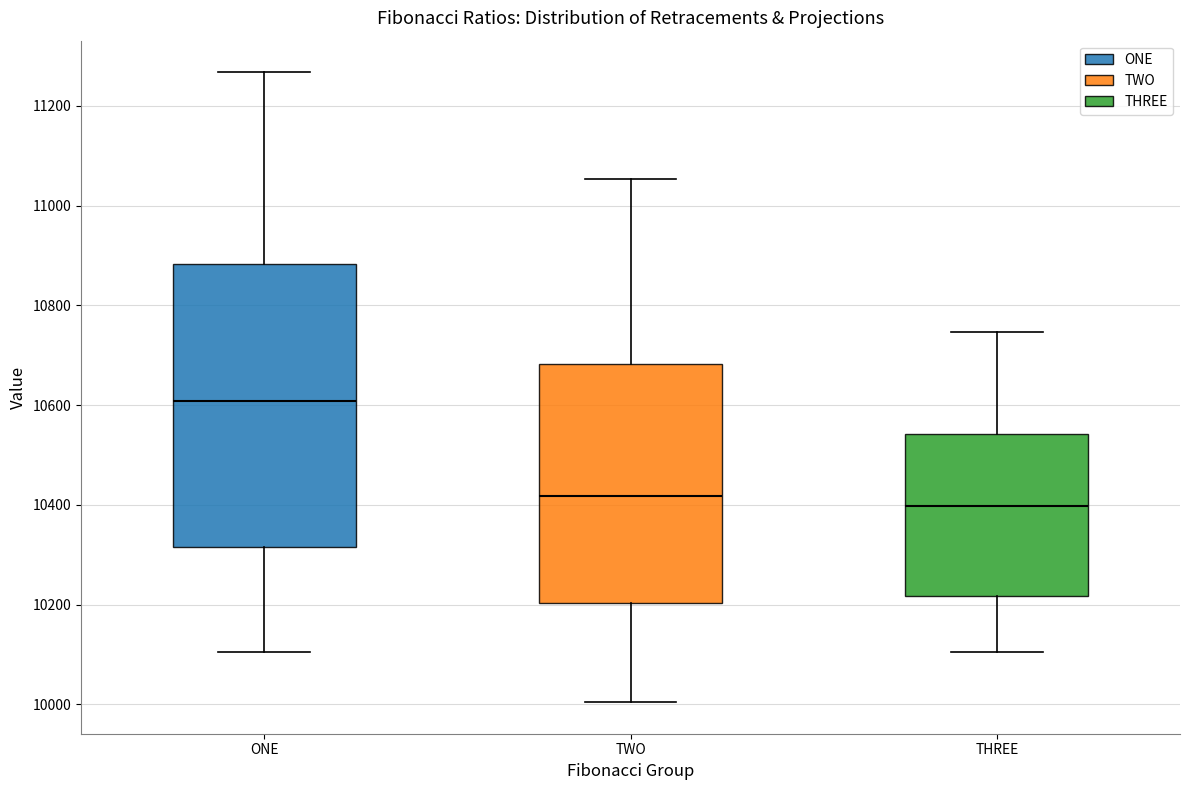

Comparing the boxes themselves (not the whiskers), which one is the tallest?

ONE